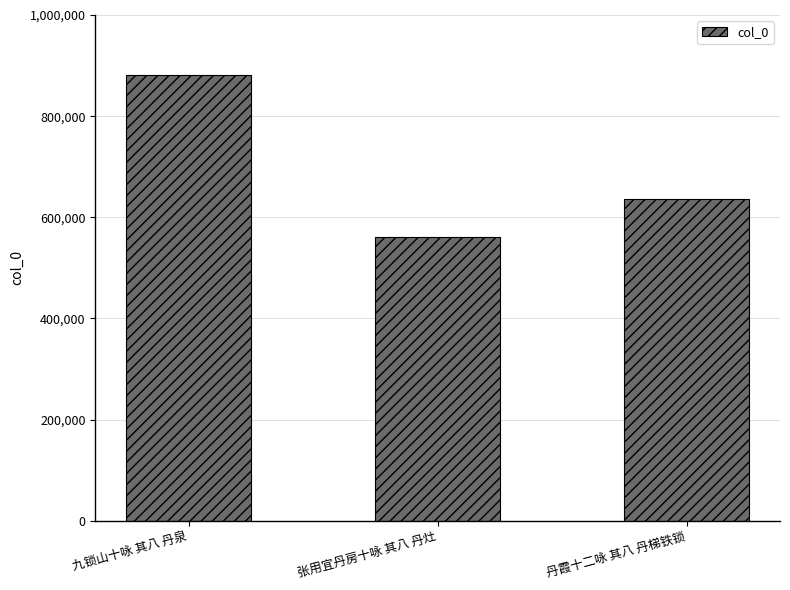

At which label does the data first exceed 636349?

九锁山十咏 其八 丹泉